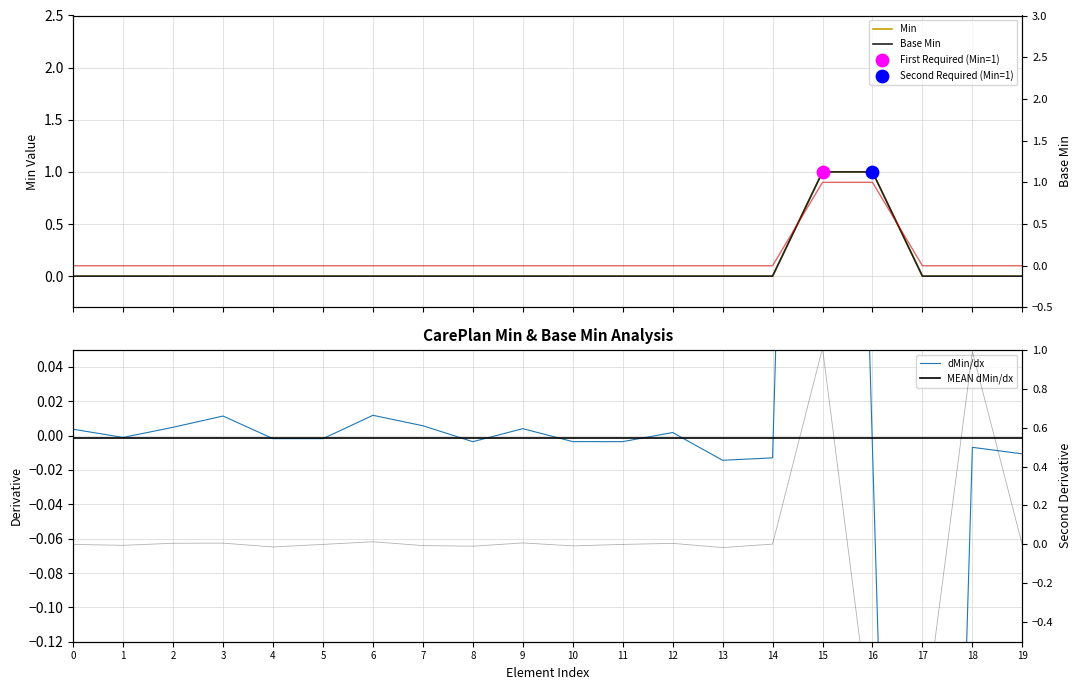

Which series has the widest spread of Y values?

d2Min/dx2